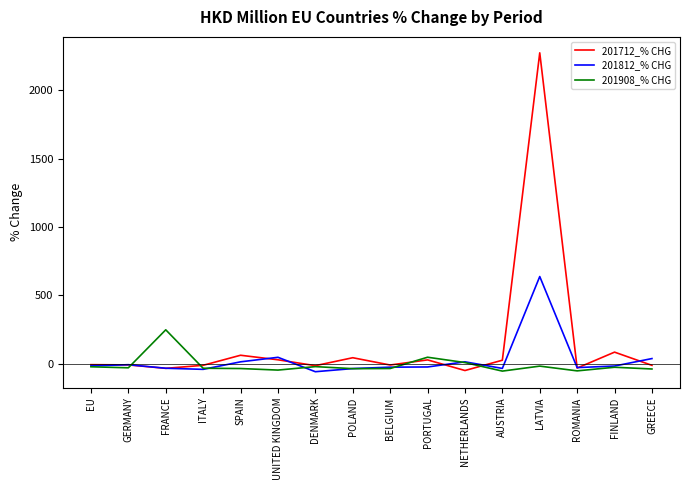

True or false: 201712_% CHG has a value of 43.6 at POLAND.

True